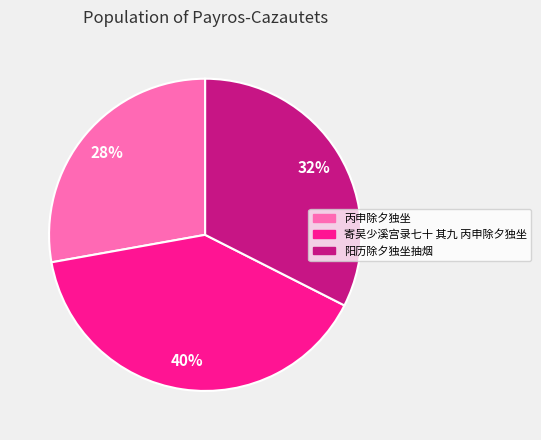

How many slices are in this pie chart?

3